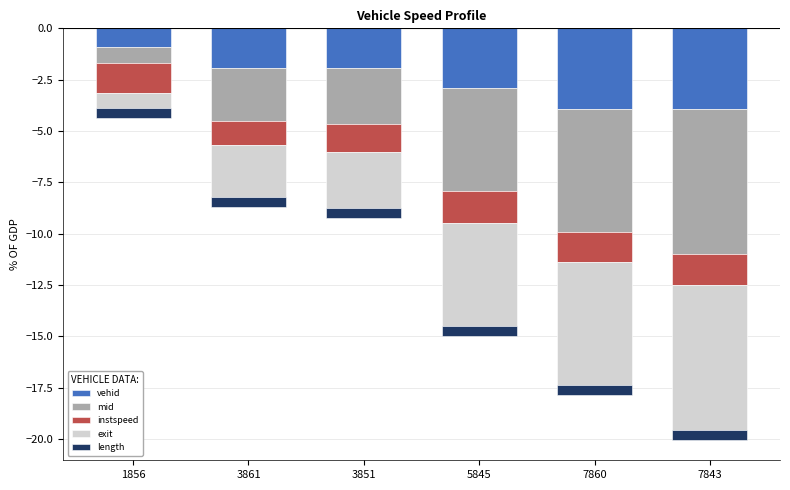

Is the value of mid at 3851 greater than the value of length at 7843?

No